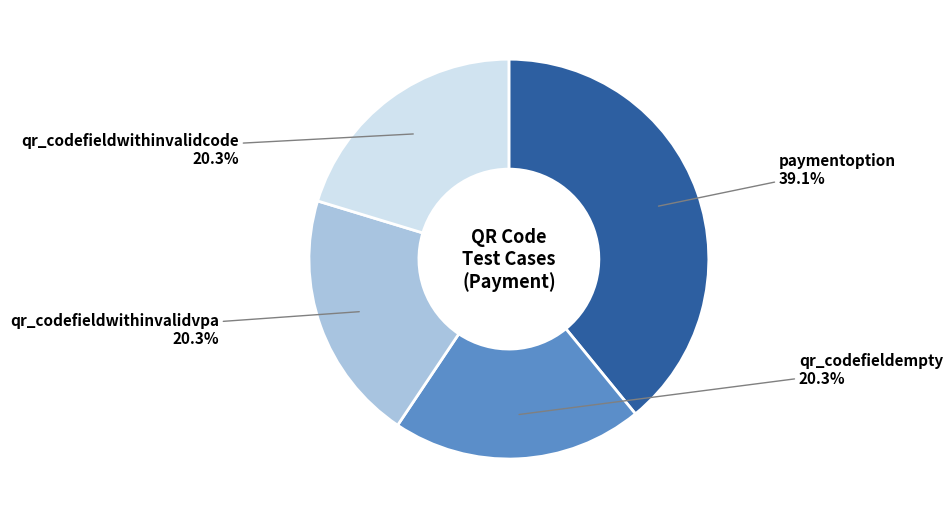

Is there a majority slice in this chart?

No